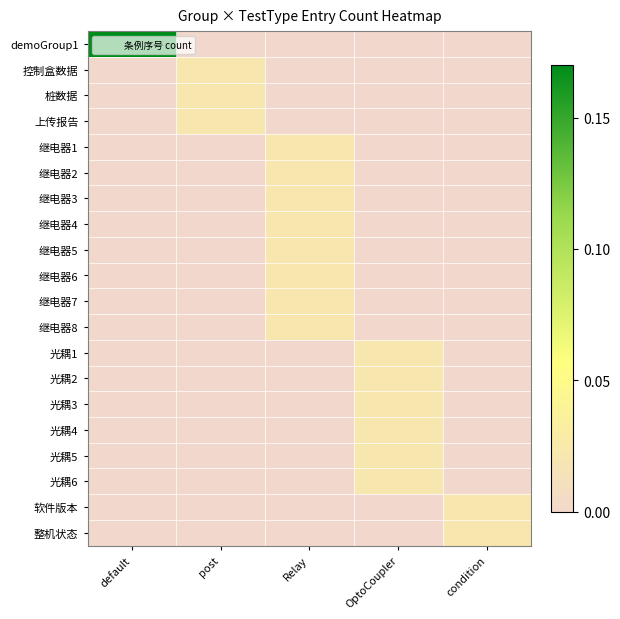

Rank the series by their maximum value, from lowest to highest.

控制盒数据, 桩数据, 上传报告, 继电器1, 继电器2, 继电器3, 继电器4, 继电器5, 继电器6, 继电器7, 继电器8, 光耦1, 光耦2, 光耦3, 光耦4, 光耦5, 光耦6, 软件版本, 整机状态, demoGroup1